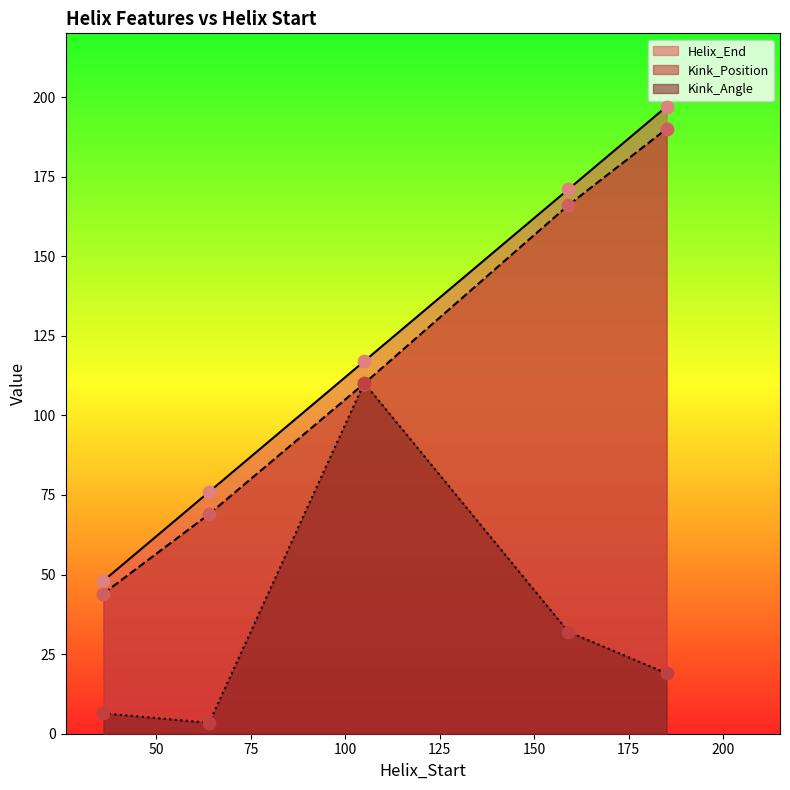

Is the value of Kink_Position at 64 greater than the value of Kink_Angle at 159?

Yes